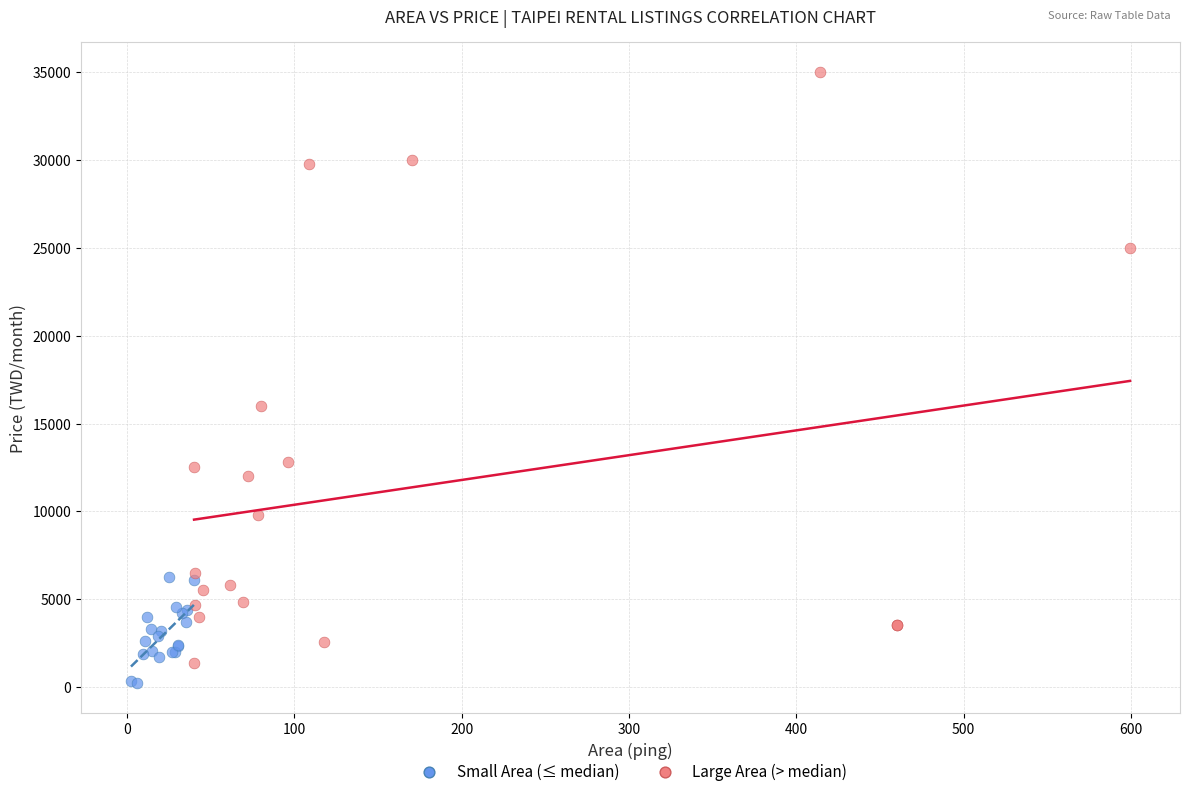

Which series contains the highest Y value?

Large Area (> median)